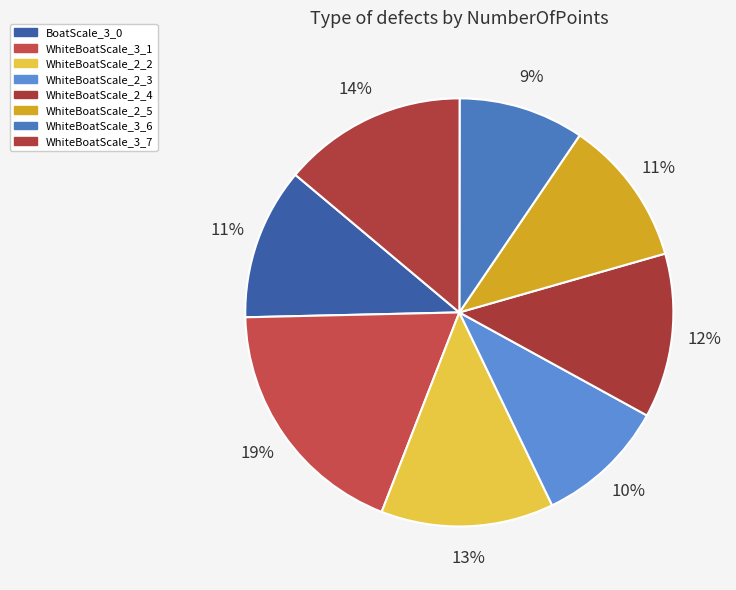

What percentage is NOT represented by WhiteBoatScale_2_4?

87.6%